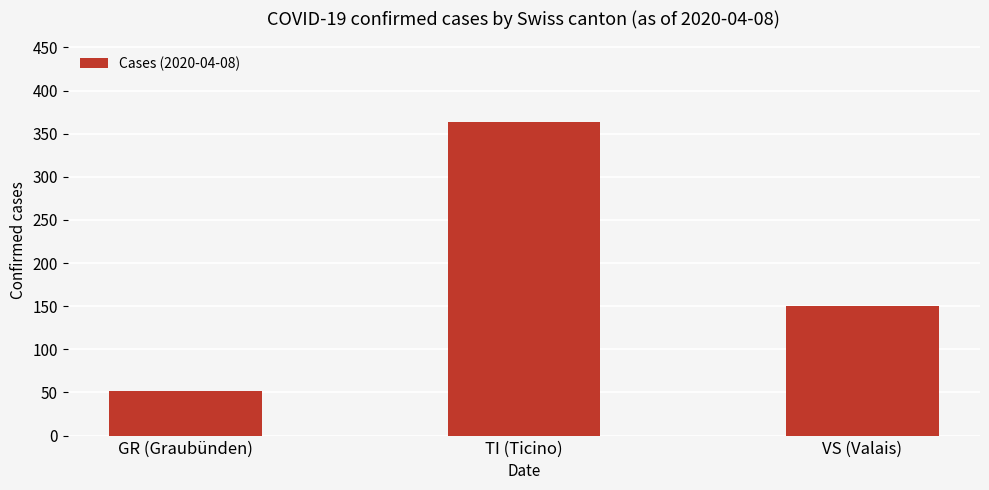

Where does the data first go above 150?

TI (Ticino)